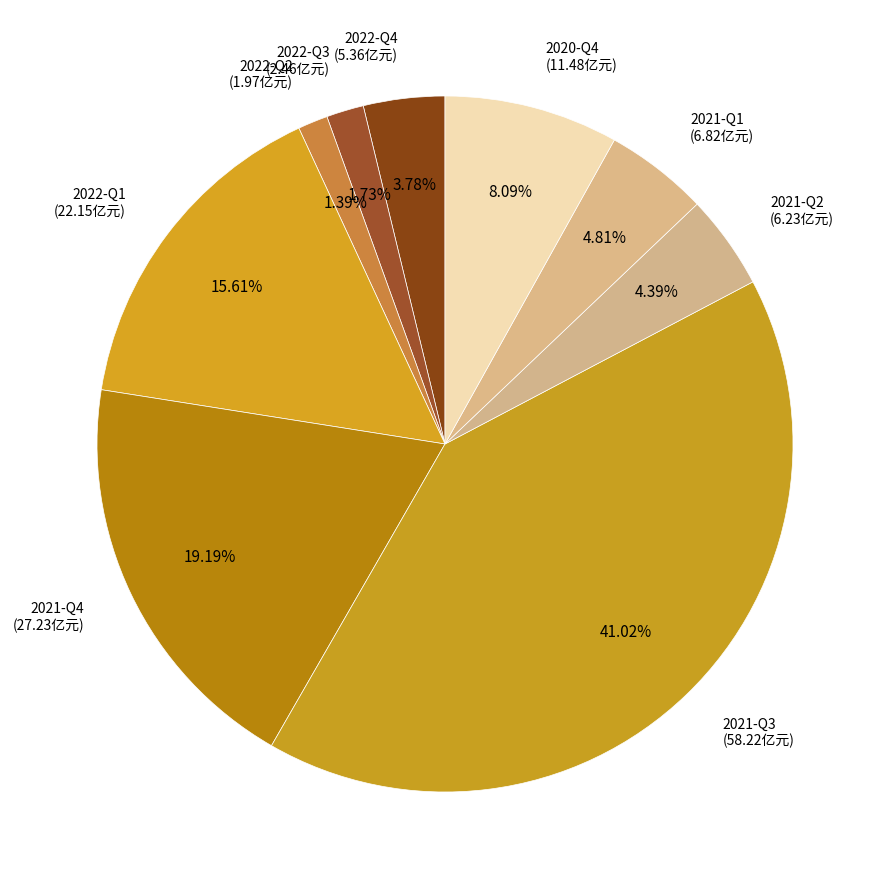

Count the number of slices in the pie.

9